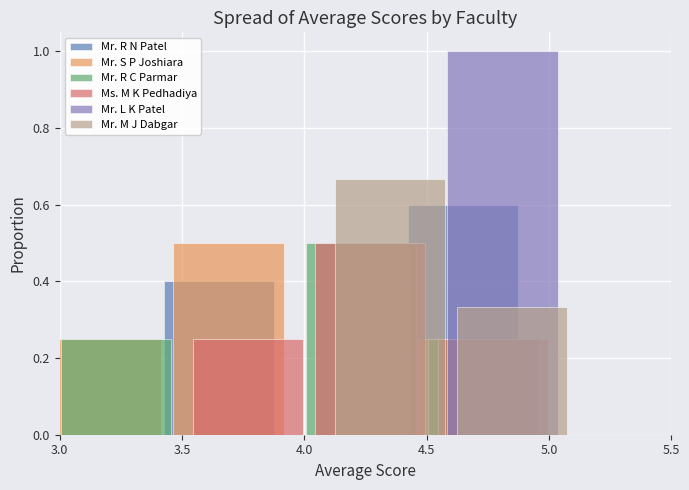

What is the maximum value shown in the chart?

1.0